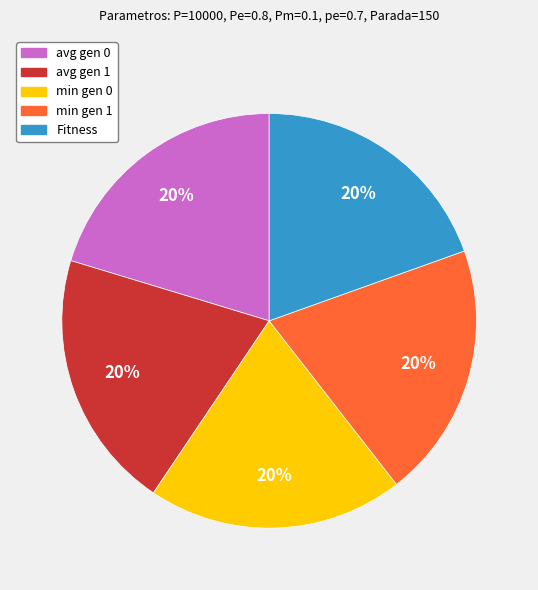

True or false: Fitness accounts for 20% of the total.

True